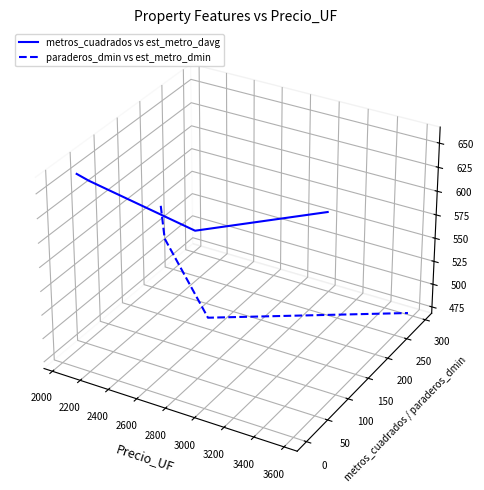

True or false: metros_cuadrados vs est_metro_davg and paraderos_dmin vs est_metro_dmin cross at least once.

False